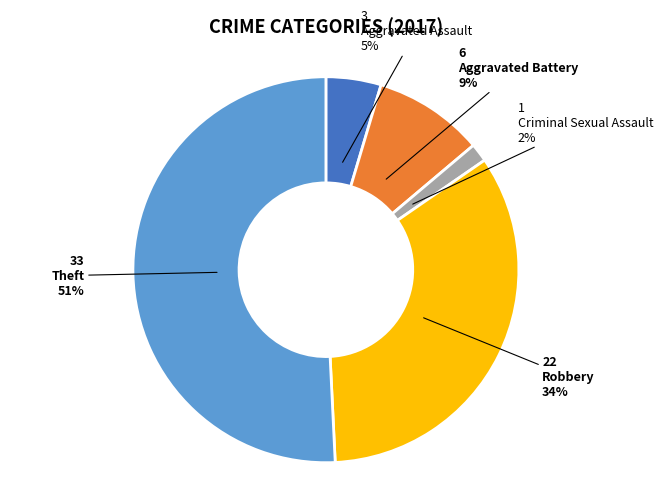

How many segments does this pie chart have?

5